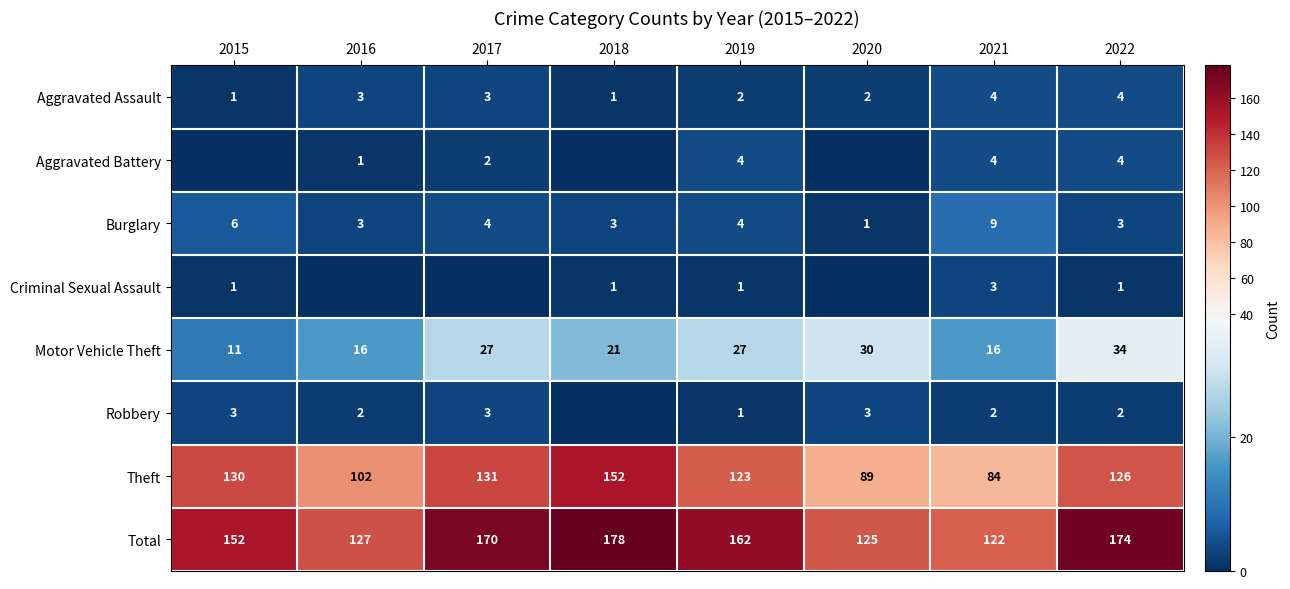

What is the difference between the second highest and minimum values in the Aggravated Assault series?

3